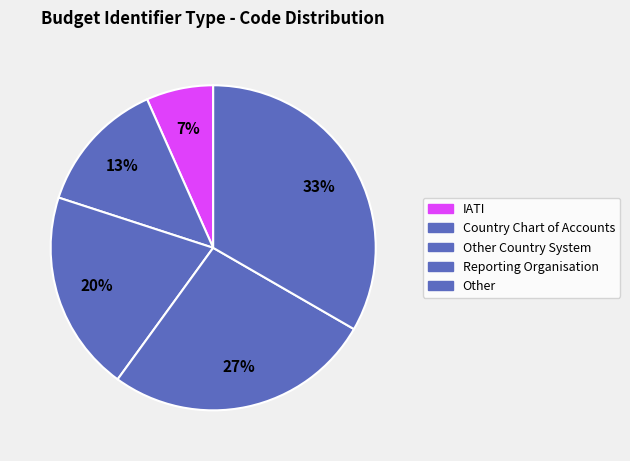

Does any single category account for the majority?

No